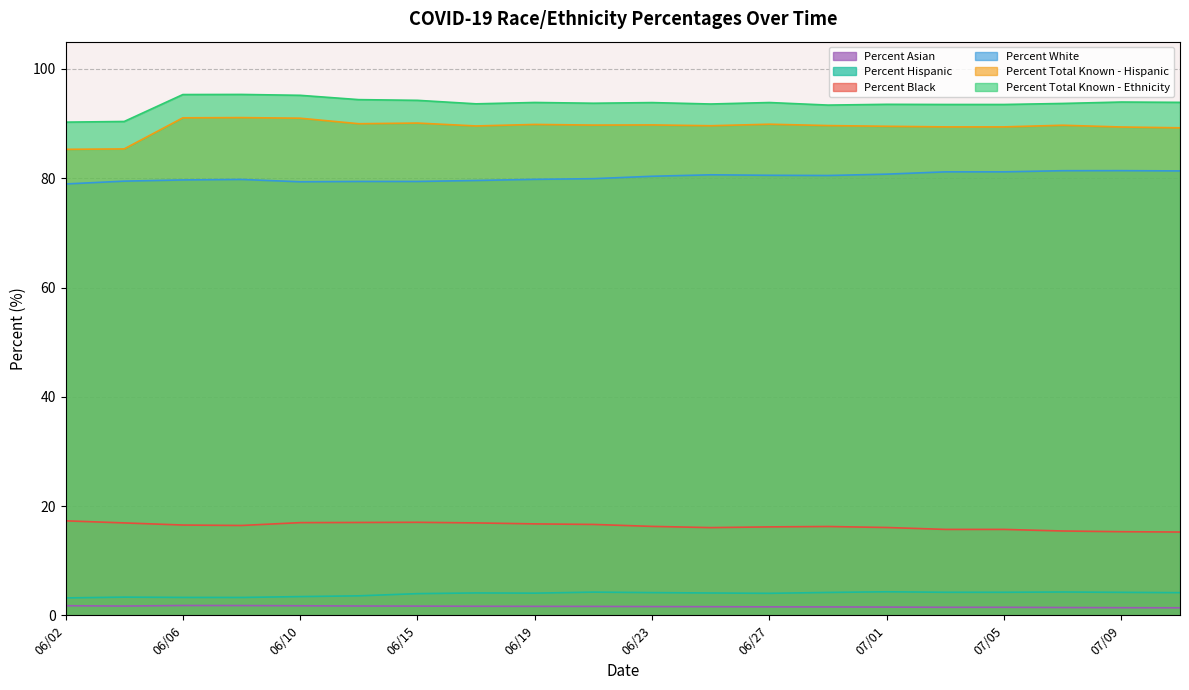

What is the label of the 15th point from the right?

06/13